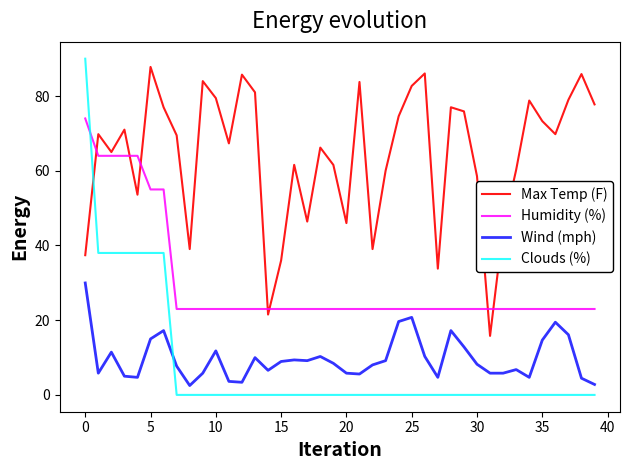

What are all the series names shown in the legend?

Max Temp (F), Humidity (%), Wind (mph), Clouds (%)